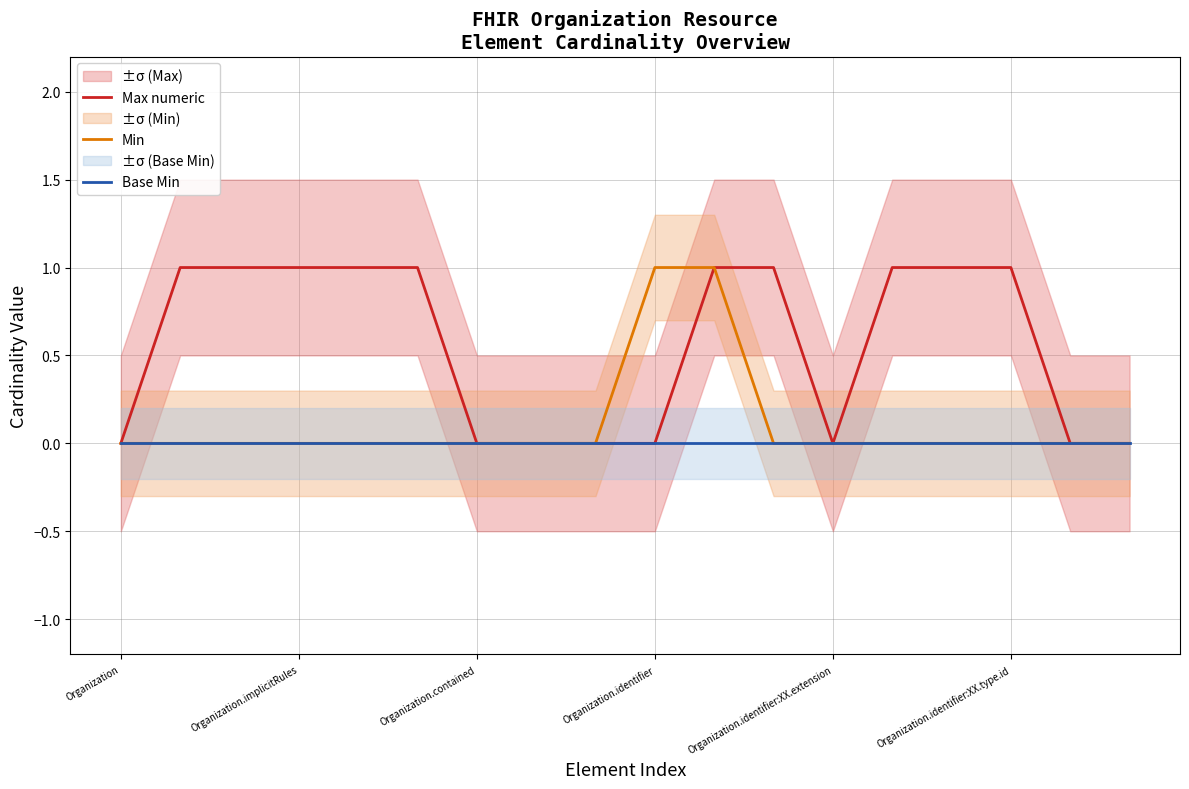

True or false: Min and Base Min intersect in this chart.

False